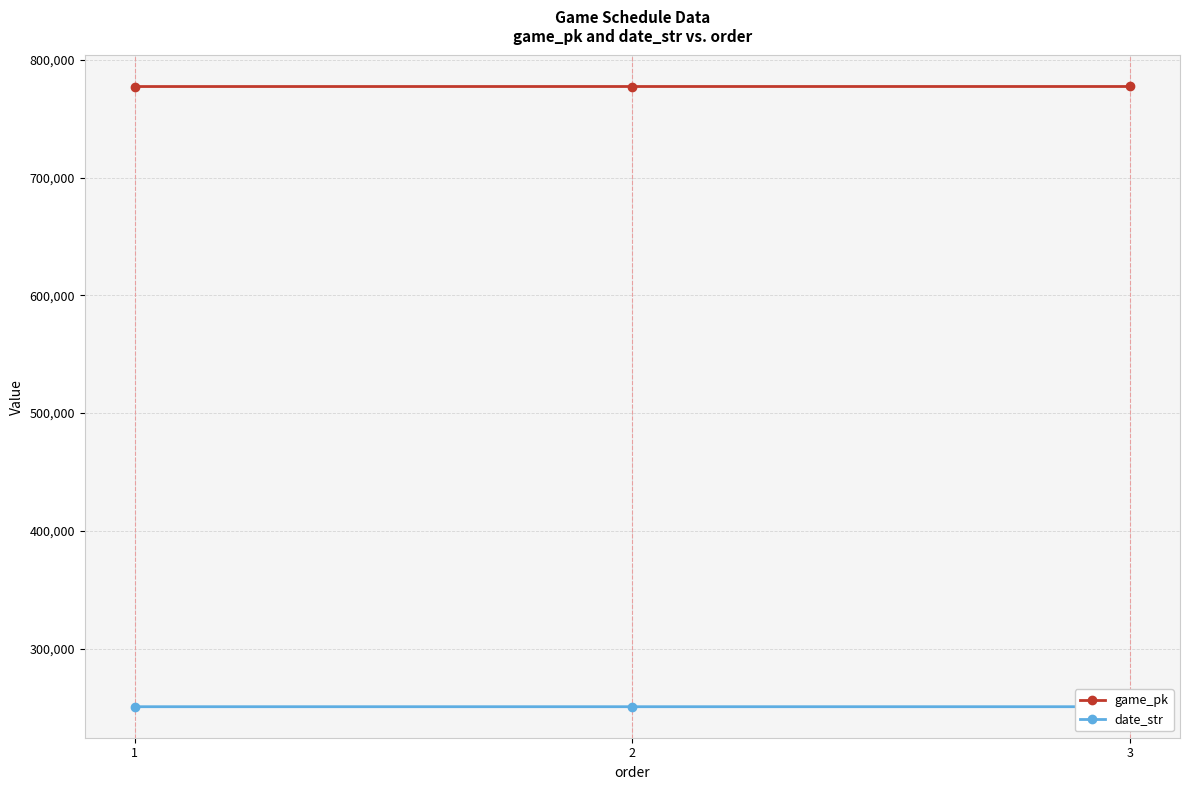

At which category does the chart reach its peak across all series?

3